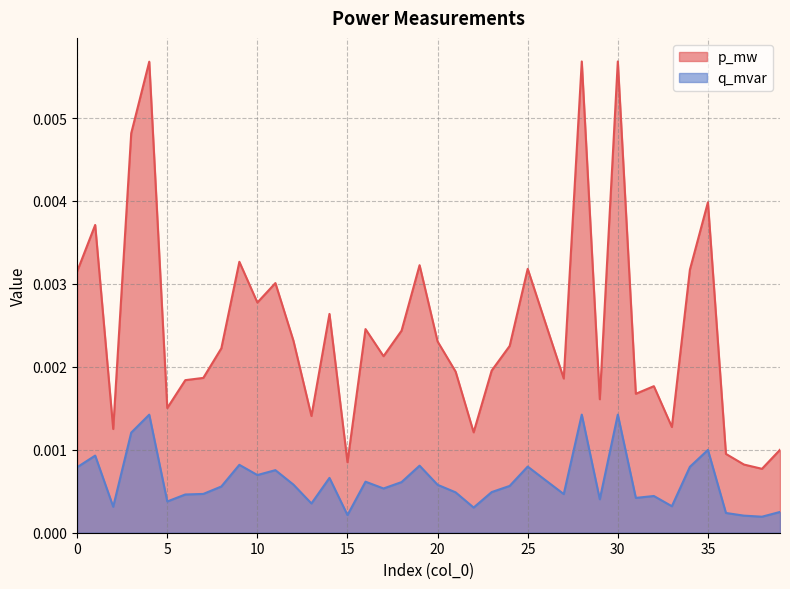

True or false: p_mw and q_mvar intersect in this chart.

False